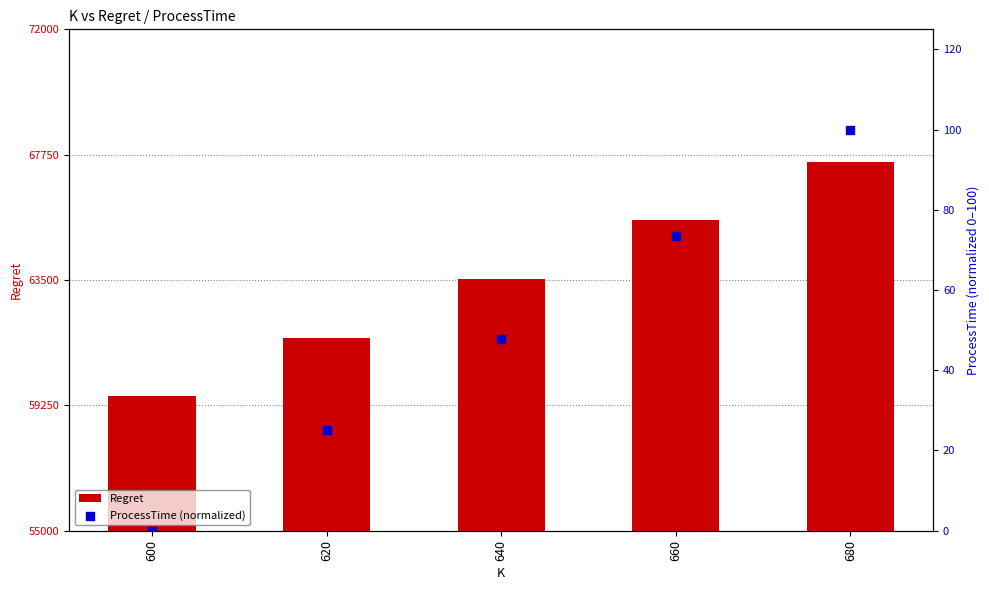

What is the total value across all series at 660?

65599.3